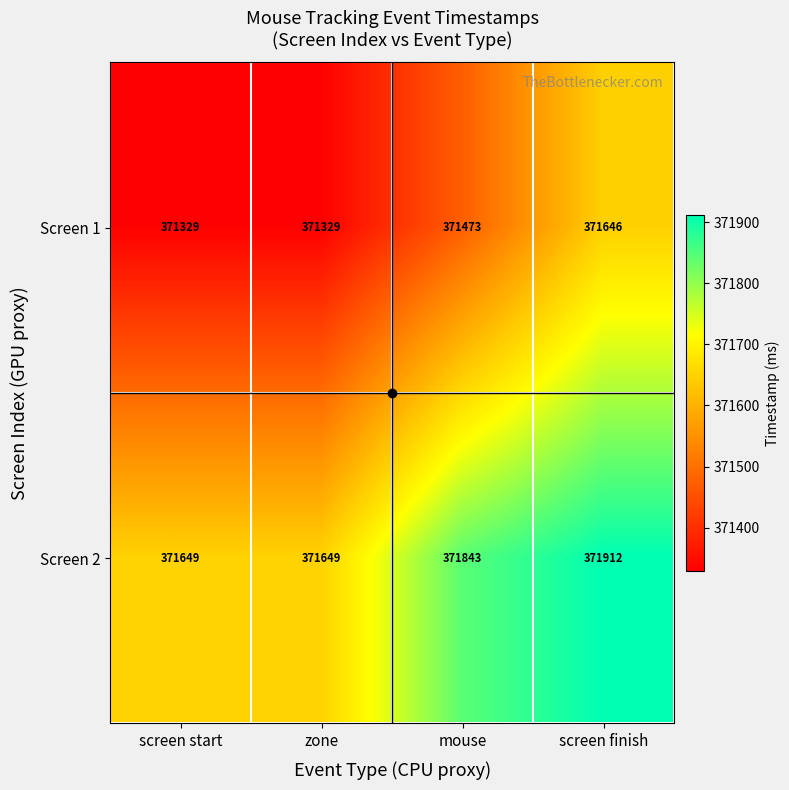

What is the sum of all Screen 1 values?

1485777